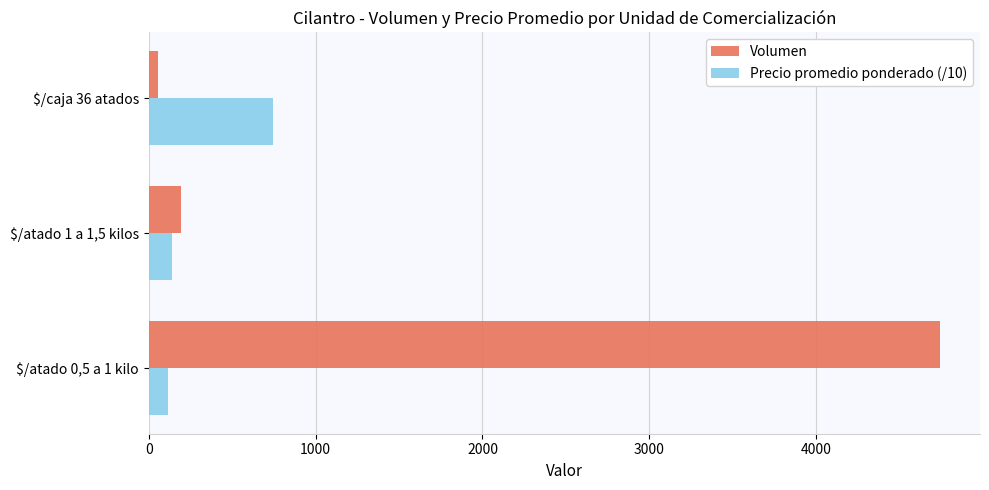

The value of Precio promedio ponderado (/10) at $/caja 36 atados is 177.5. True or false?

False